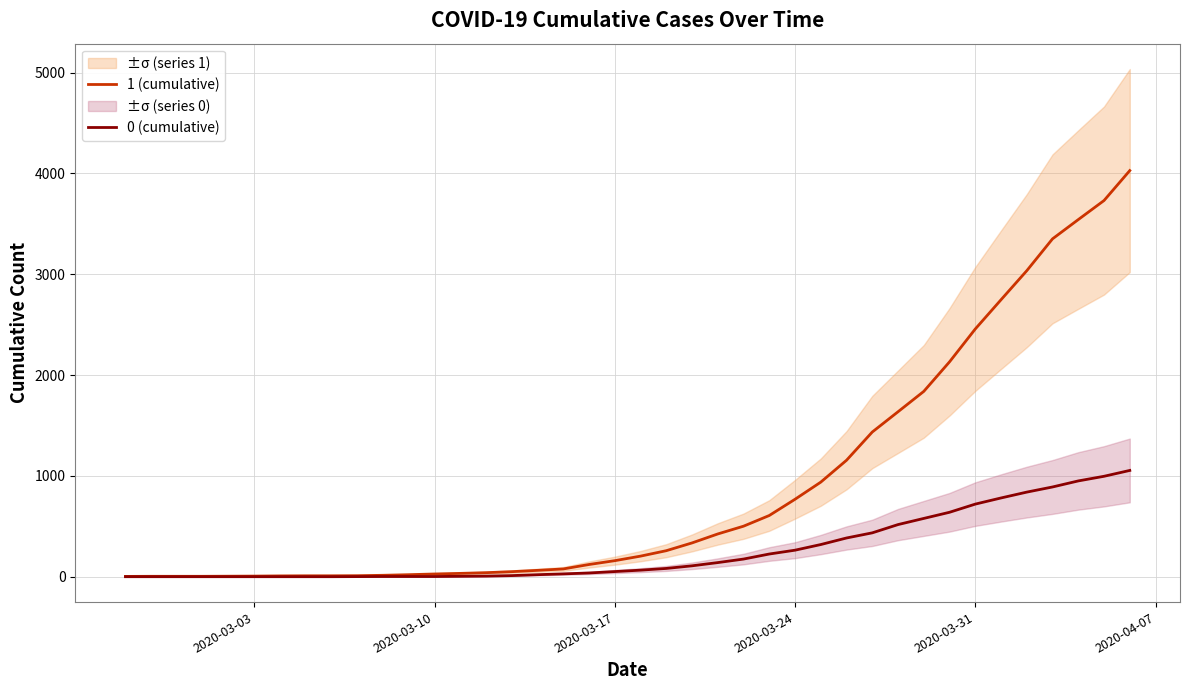

Reading left to right, extract all data points from this chart.

1 (cumulative): 3	4	4	4	5	6	8	9	9	10	14	20	27	33	40	50	63	77	121	159	204	258	335	424	501	607	768	938	1155	1435	1636	1838	2131	2457	2747	3035	3351	3542	3731	4028
0 (cumulative): 0	0	0	0	0	0	0	0	0	1	2	2	2	4	6	11	20	28	37	51	65	82	108	140	175	225	263	319	384	435	517	578	639	720	781	839	890	950	996	1054